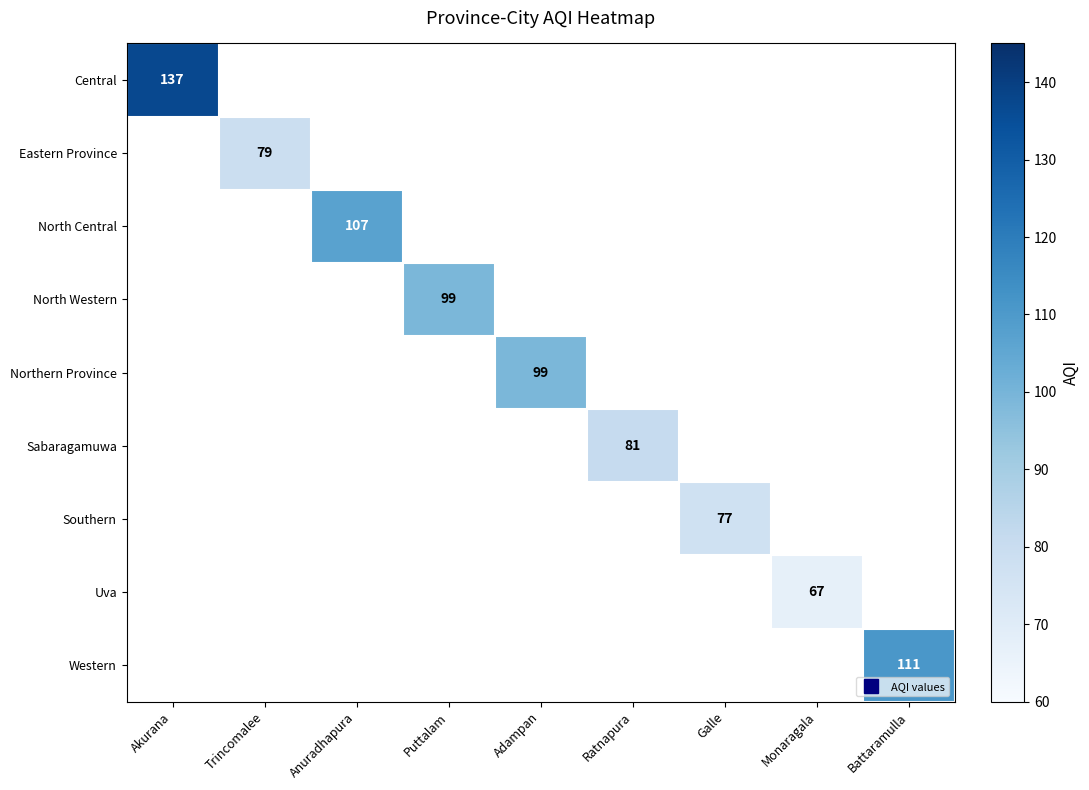

Count the number of data series in this chart.

9